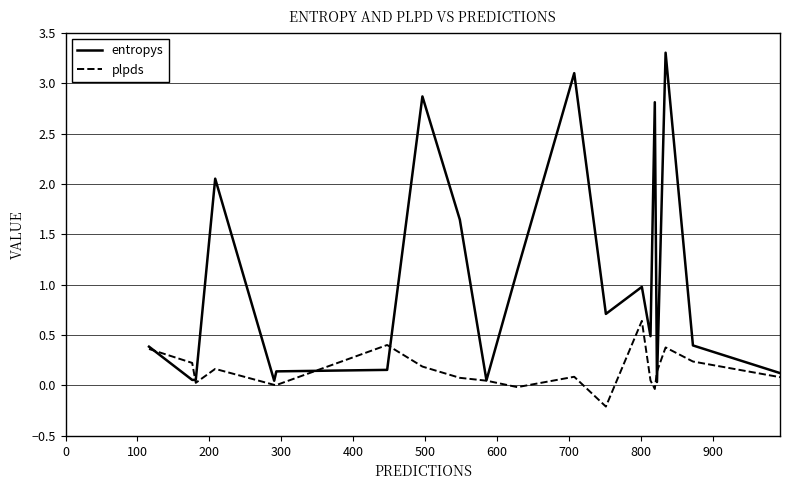

List the series in order of their peak value, lowest first.

plpds, entropys